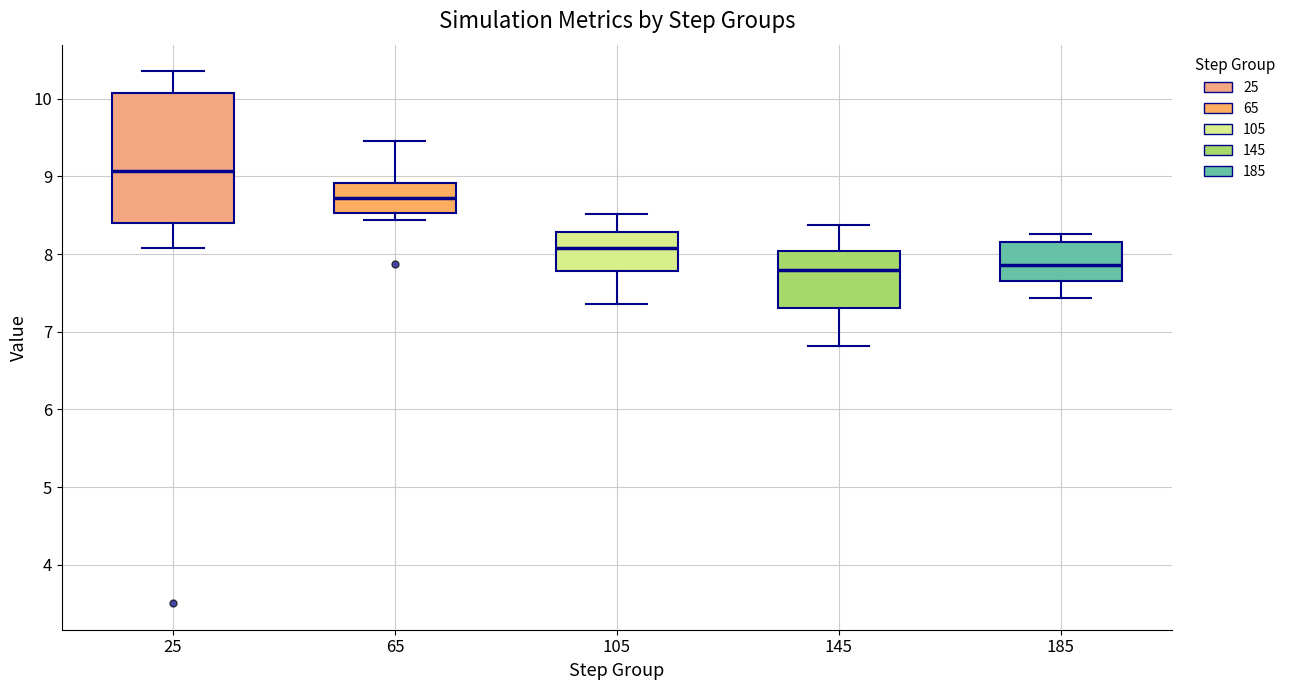

Reading left to right, read every box against the y-axis: the position of its median line, the range the box covers, and the ends of its whiskers. The values are not printed on the chart, so give them approximately, as read against the axis.

25: median 9.1, box 8.4 to 10.1, whiskers 8.1 to 10.4
65: median 8.7, box 8.5 to 8.9, whiskers 8.4 to 9.5
105: median 8.1, box 7.8 to 8.3, whiskers 7.4 to 8.5
145: median 7.8, box 7.3 to 8.0, whiskers 6.8 to 8.4
185: median 7.9, box 7.7 to 8.1, whiskers 7.4 to 8.3